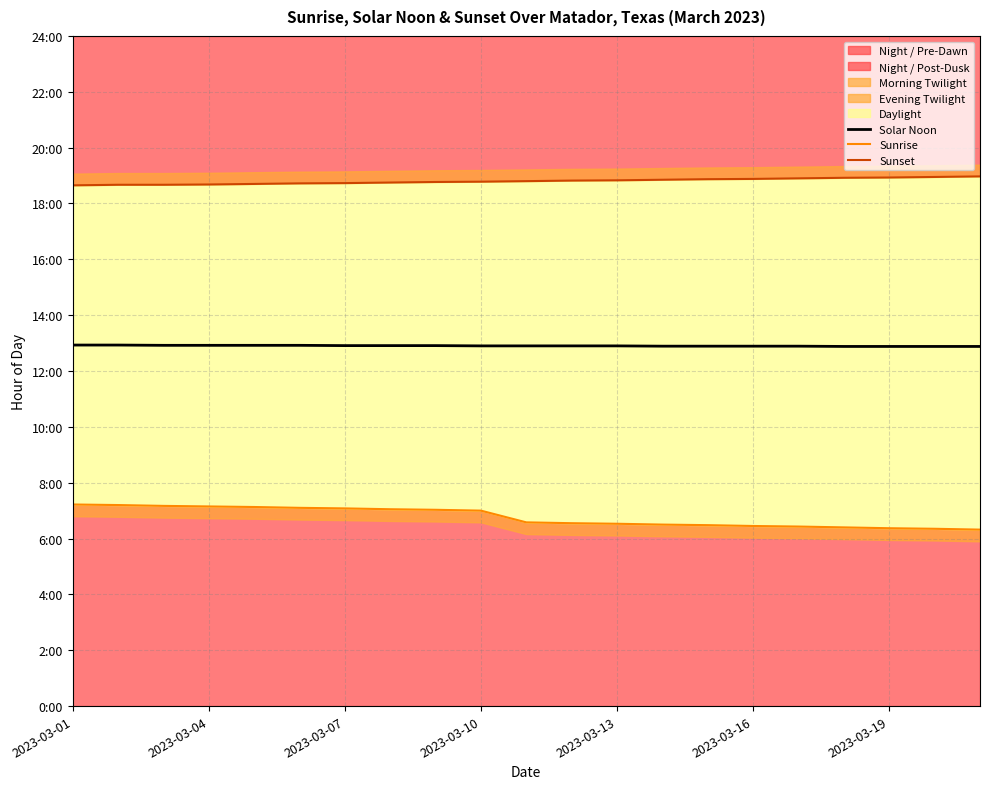

Where is Sunset nearest to the value 18?

2023-03-01